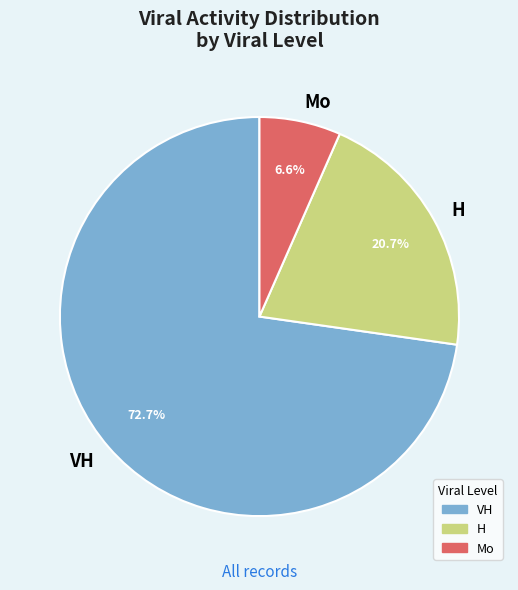

Approximately how many times larger is the value at VH compared to Mo?

11.0